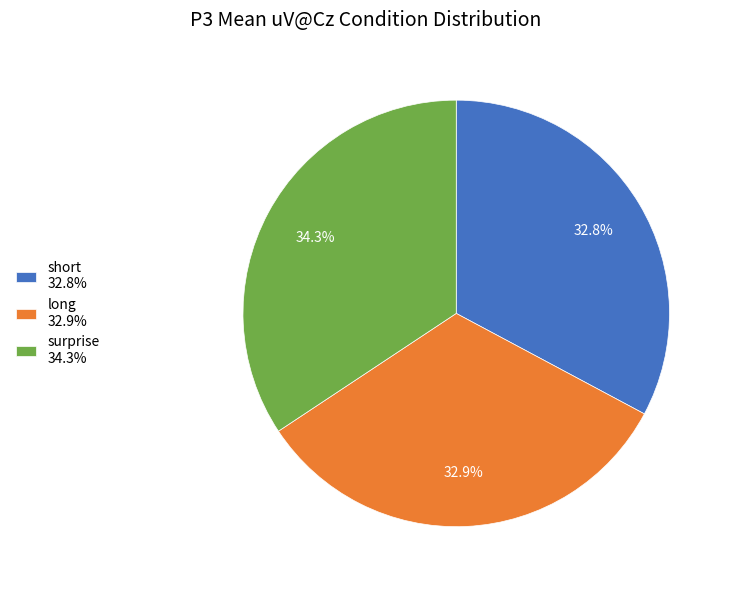

Which slice is the largest?

surprise